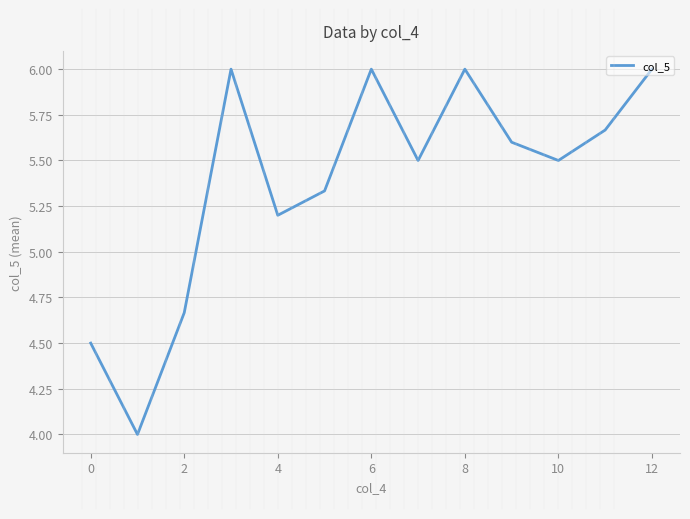

What is the minimum value shown in the chart?

4.0